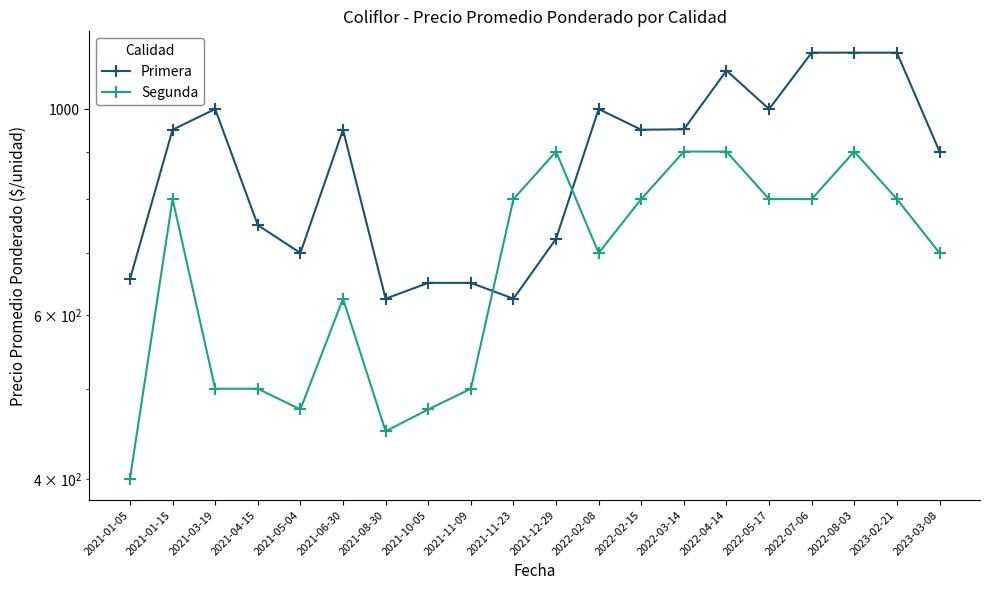

What is the difference between the Primera values at 2021-04-15 and 2022-03-14?

201